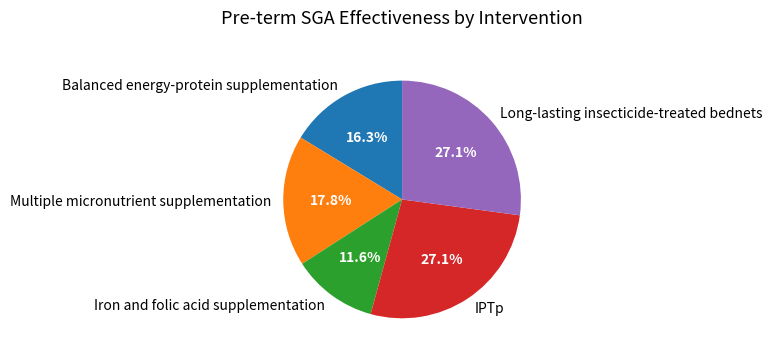

What percentage is NOT represented by Multiple micronutrient supplementation?

82.2%